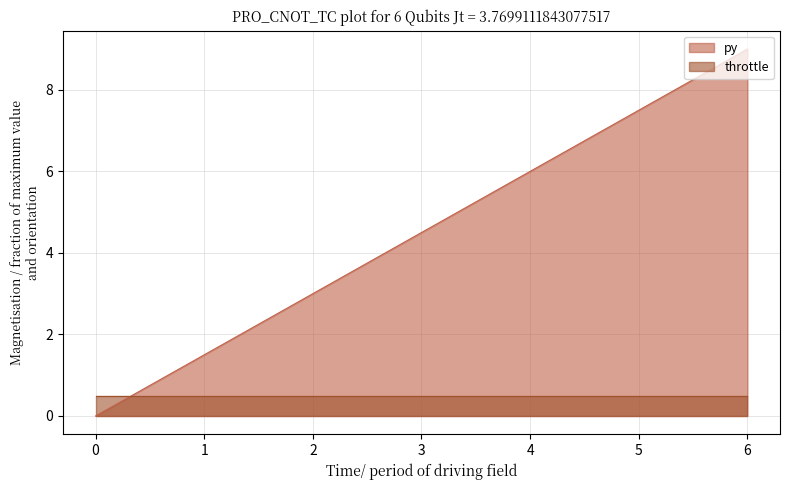

Is it true that the value at 2 is 3?

True